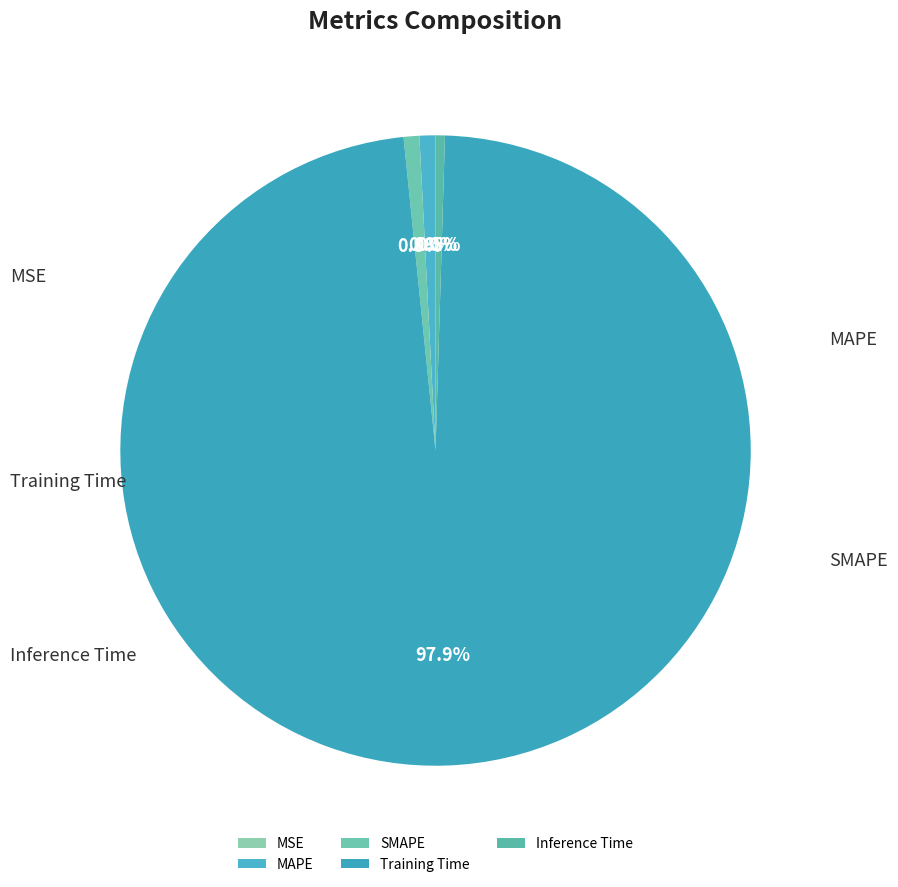

Count the number of slices in the pie.

5